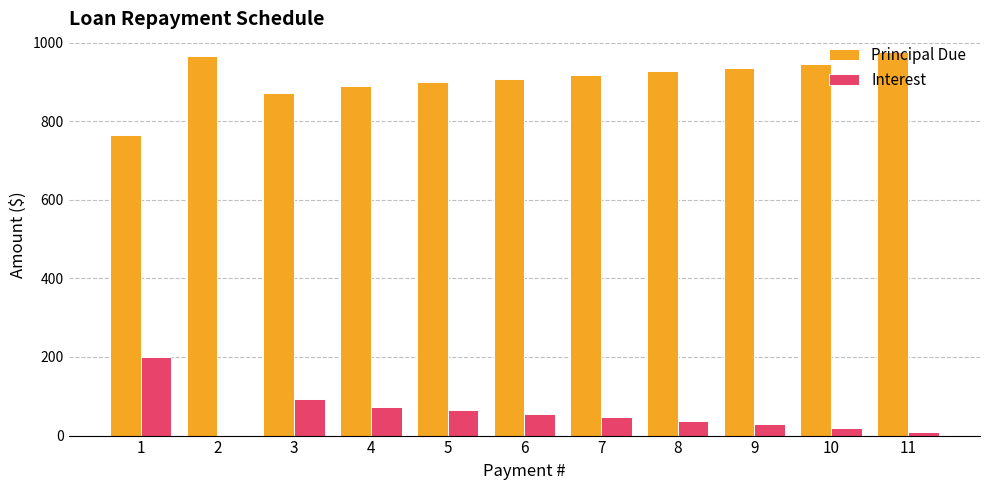

What is the sum of the Interest values at 10 and 5?

84.3